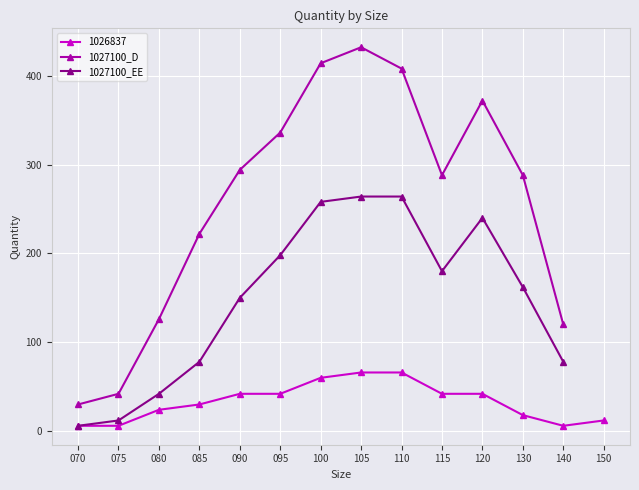

At which category does 1027100_EE reach its first local valley?

115